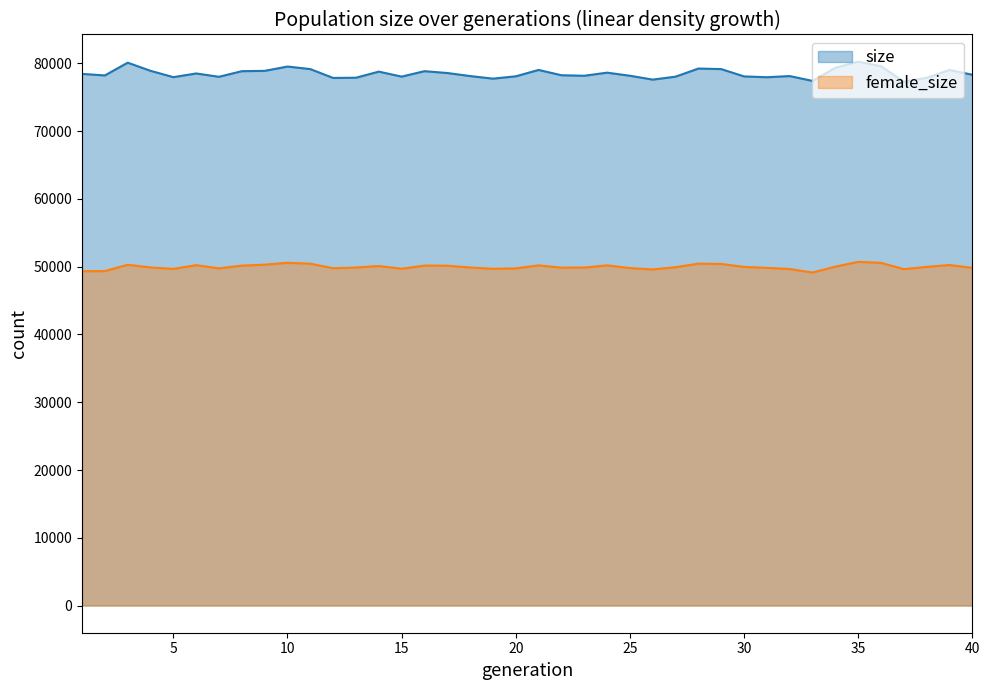

Where is female_size nearest to the value 49932?

27